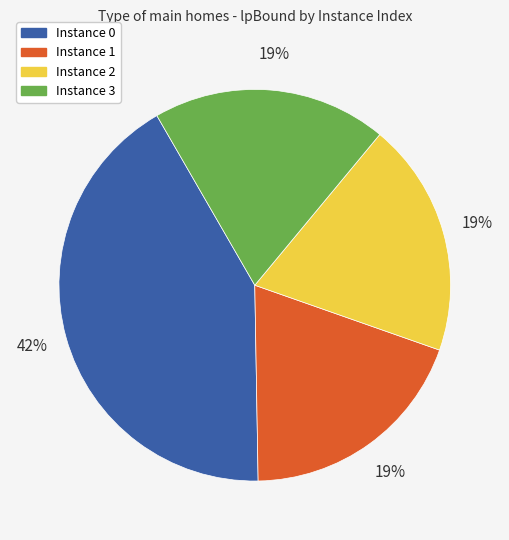

Is there any slice that represents more than half of the pie?

No